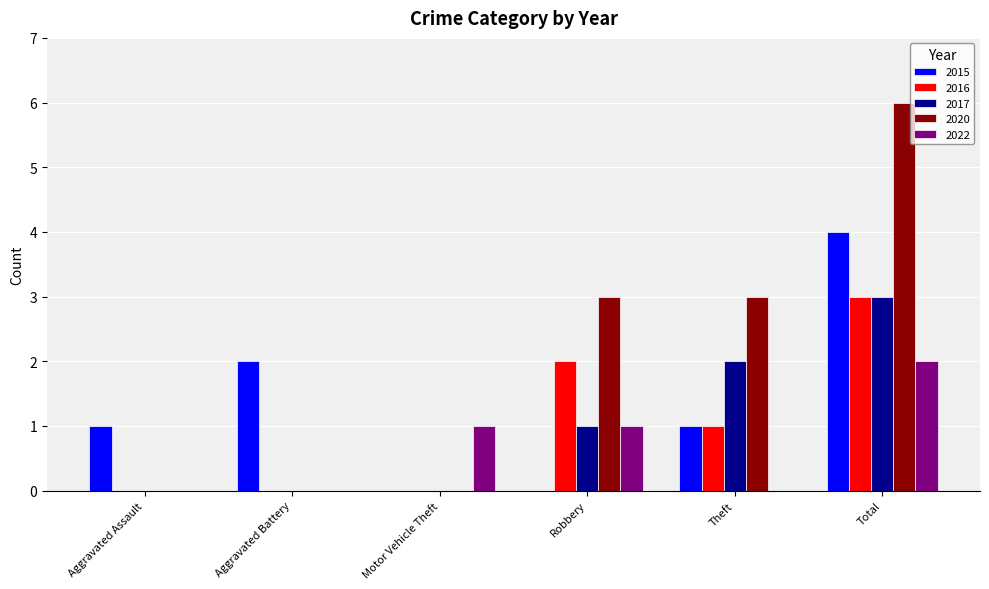

Reading left to right, extract all data points from this chart.

2015: Aggravated Assault=1	Aggravated Battery=2	Motor Vehicle Theft=0	Robbery=0	Theft=1	Total=4
2016: Aggravated Assault=0	Aggravated Battery=0	Motor Vehicle Theft=0	Robbery=2	Theft=1	Total=3
2017: Aggravated Assault=0	Aggravated Battery=0	Motor Vehicle Theft=0	Robbery=1	Theft=2	Total=3
2020: Aggravated Assault=0	Aggravated Battery=0	Motor Vehicle Theft=0	Robbery=3	Theft=3	Total=6
2022: Aggravated Assault=0	Aggravated Battery=0	Motor Vehicle Theft=1	Robbery=1	Theft=0	Total=2